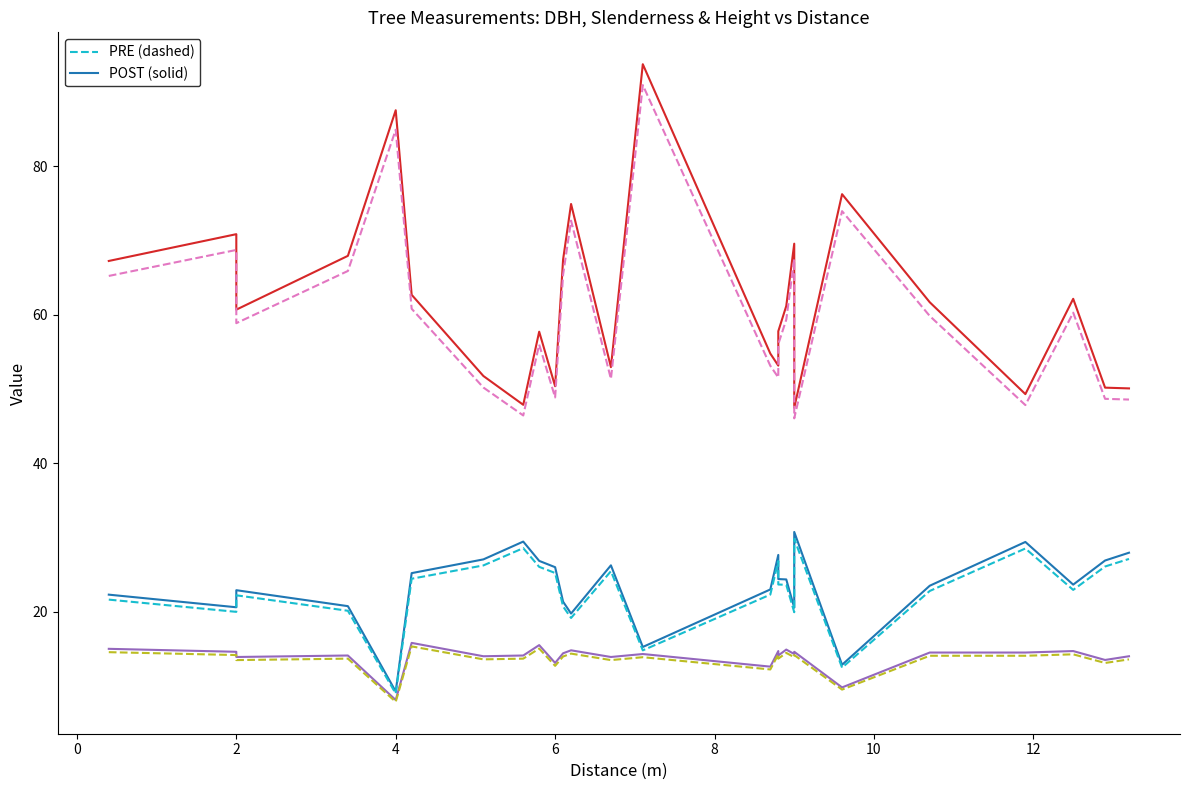

What is the difference between the maximum and second lowest values in the dbh (solid) series?

17.9